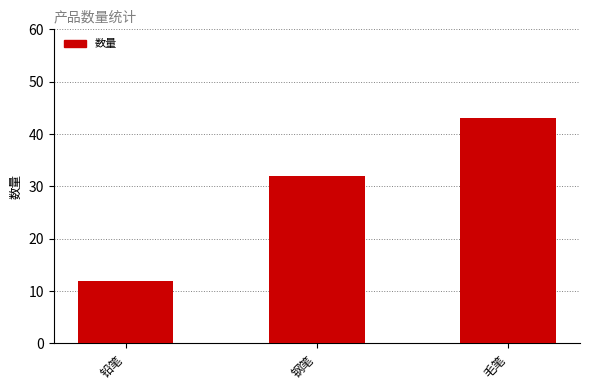

What is the sum of the values at 钢笔 and 铅笔?

44